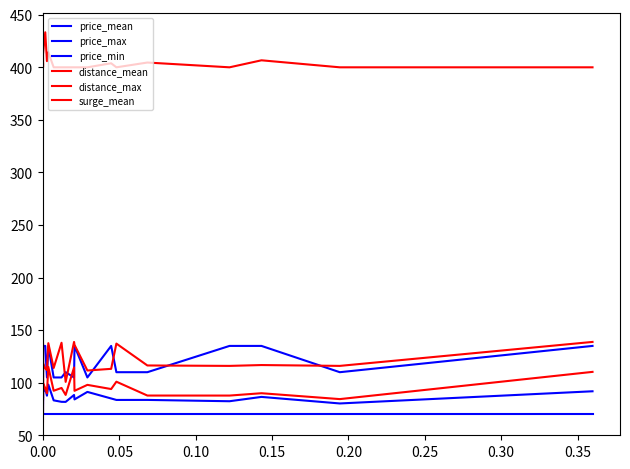

The surge_mean series shows 661.9 at 0.00. True or false?

False